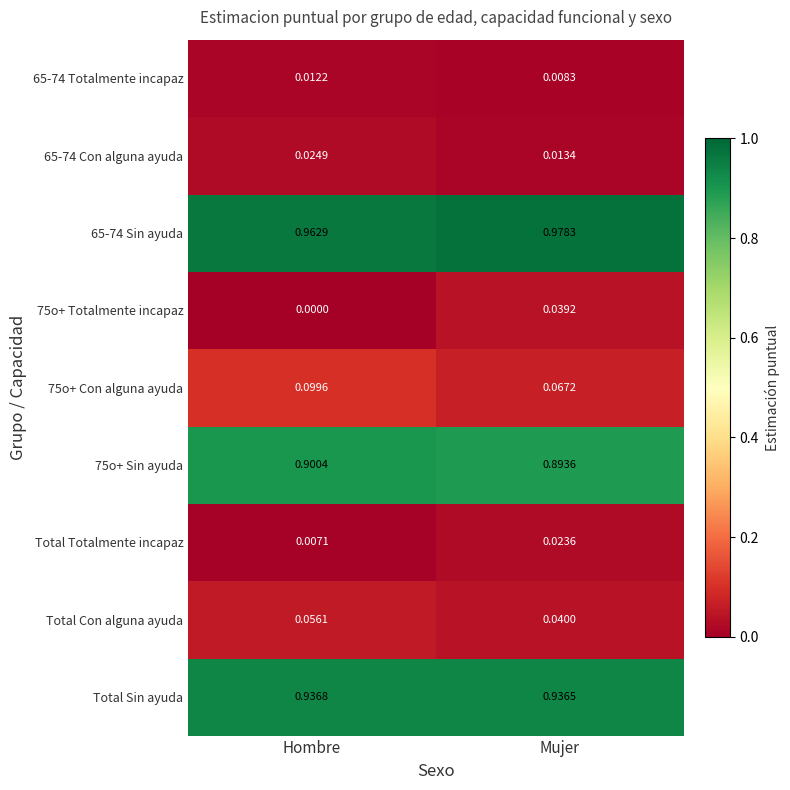

Which series has the largest range (max minus min)?

75o+ Totalmente incapaz